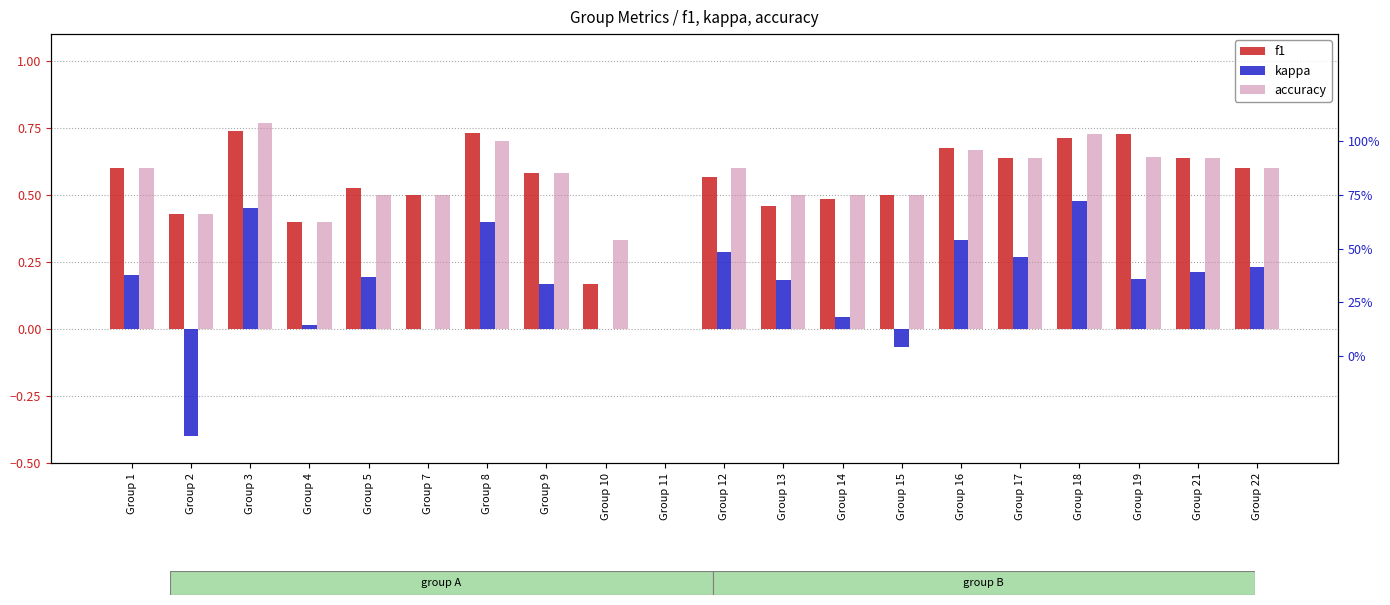

What is the value of the kappa bar at the 7th from the left?

0.4